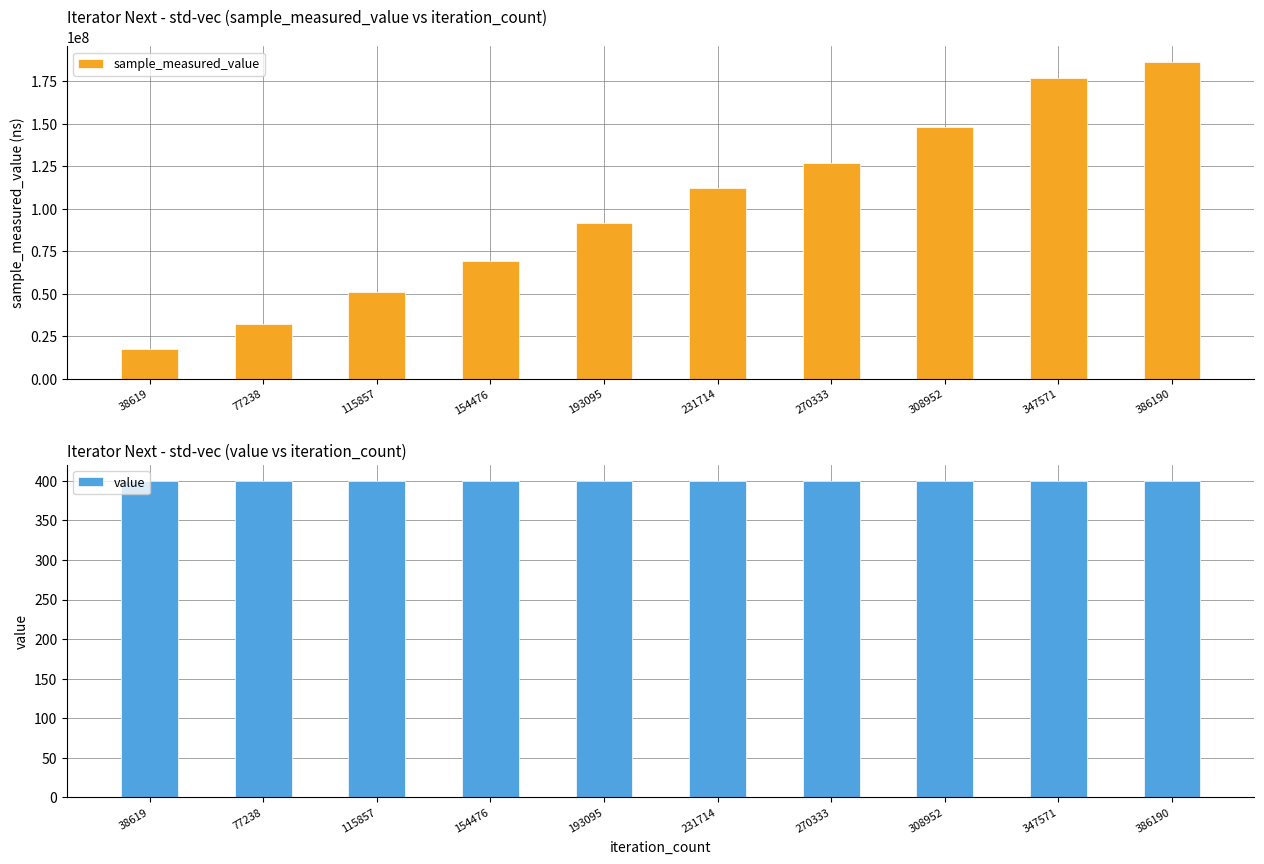

True or false: sample_measured_value has a value of 139472912 at 193095.

False